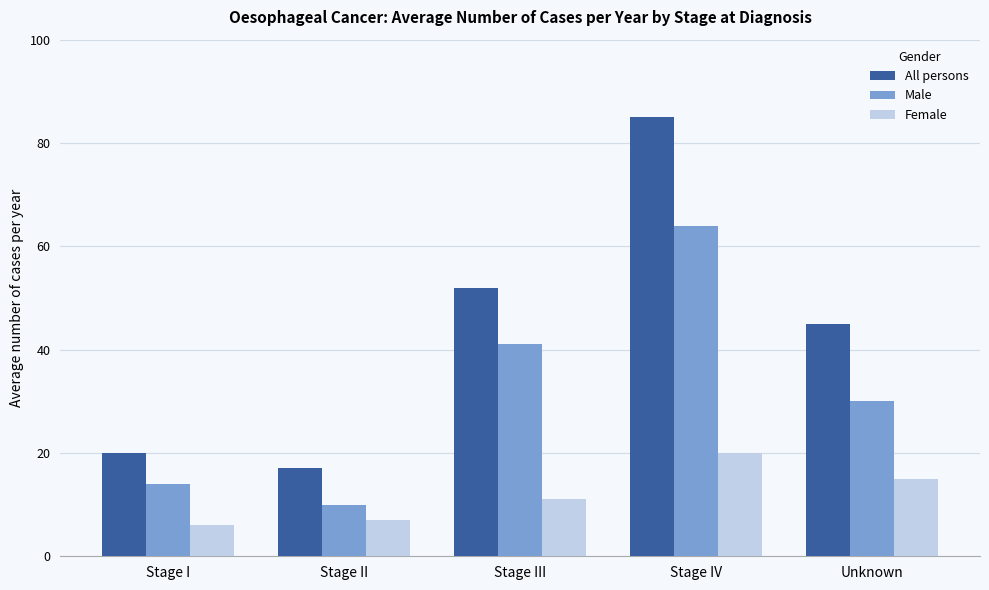

True or false: Male has a value of 10 at Stage II.

True